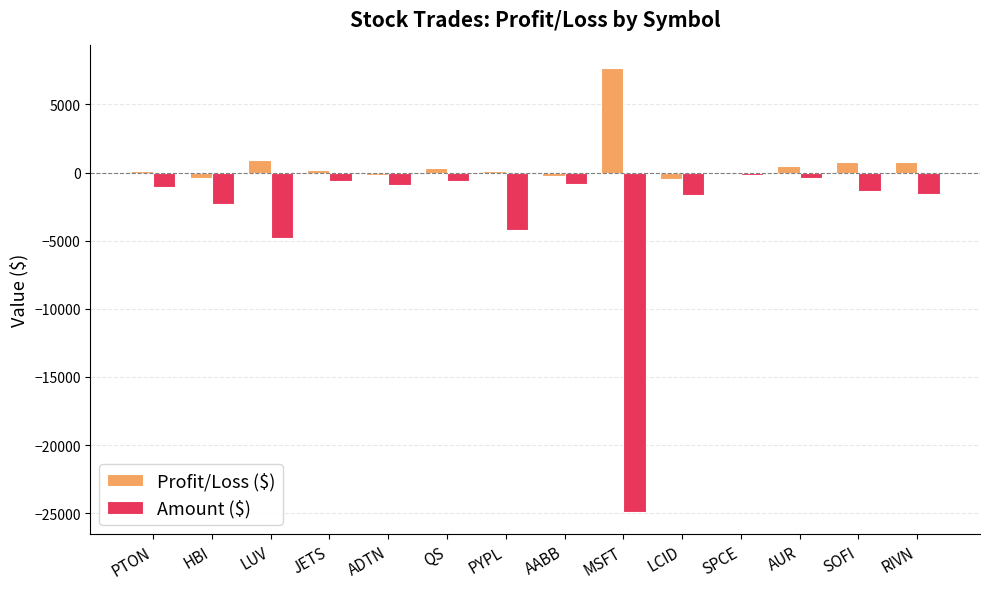

Which category has the highest value in the Profit/Loss ($) series?

MSFT